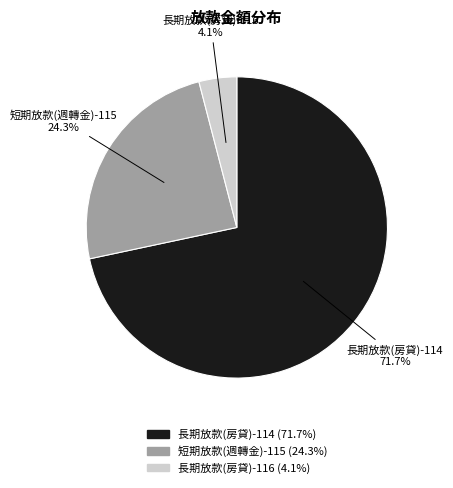

Is the sum of 長期放款(房貸)-114 and 長期放款(房貸)-116 greater than half?

Yes